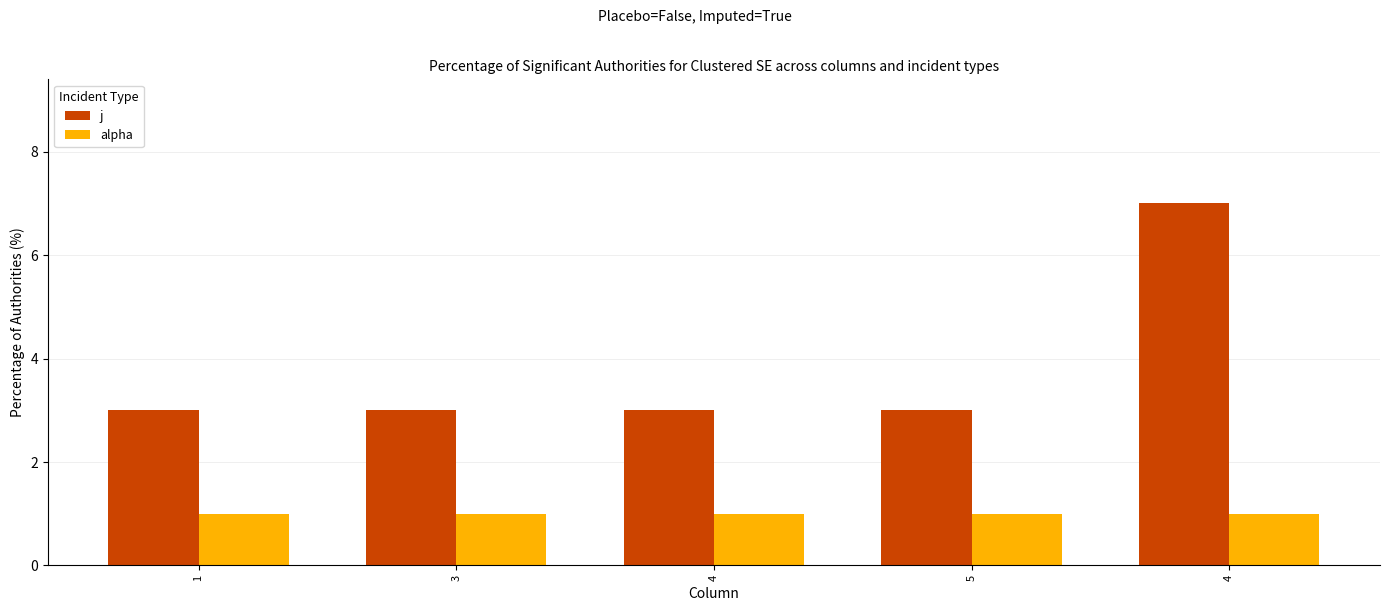

Is it true that alpha equals 1 at 1?

True